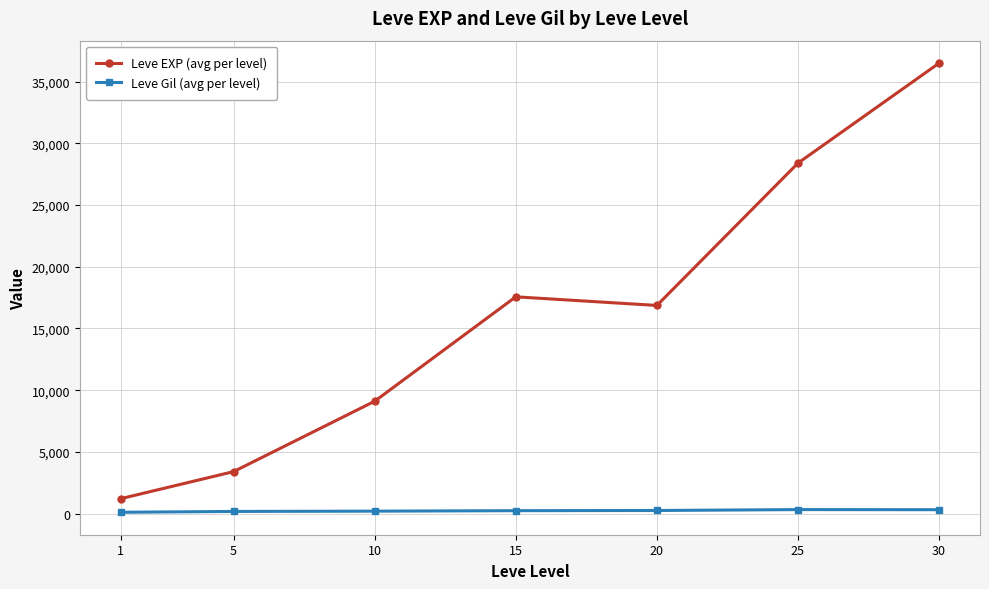

The value of Leve EXP (avg per level) at 5 is 1065.9. True or false?

False